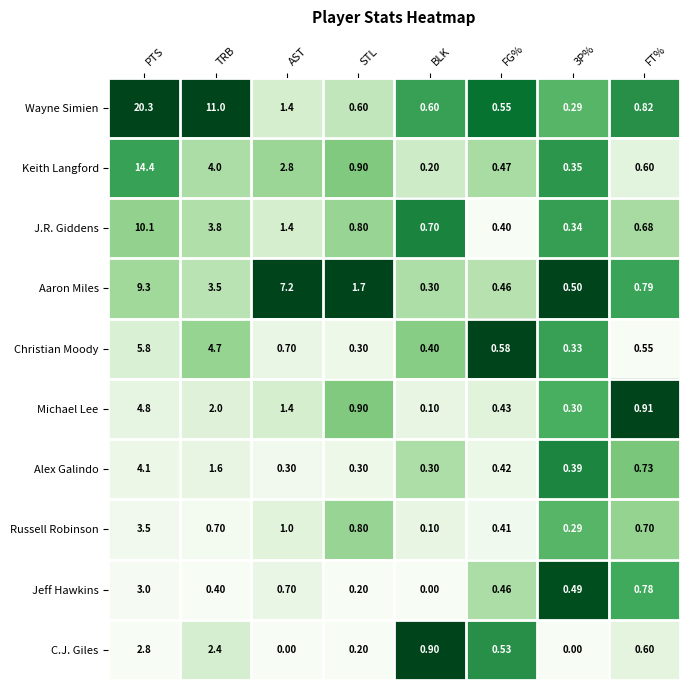

What is the difference between the highest and lowest values at STL?

1.5